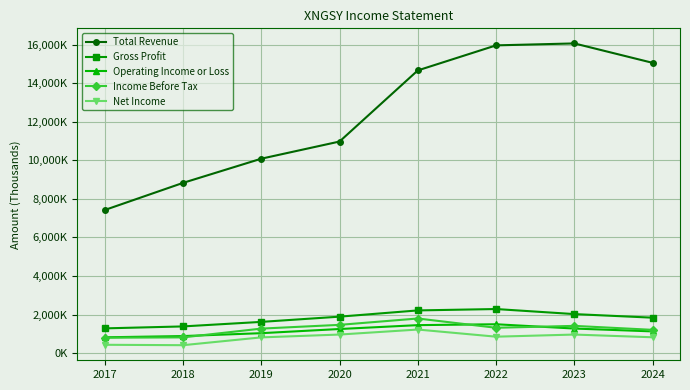

What is the difference between the maximum and minimum values in the Operating Income or Loss series?

676800